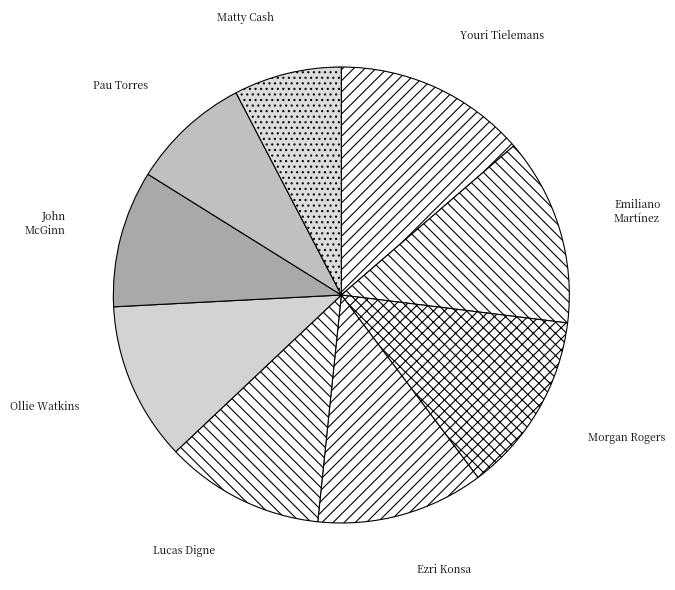

Which category has the smallest portion of the pie?

Matty Cash